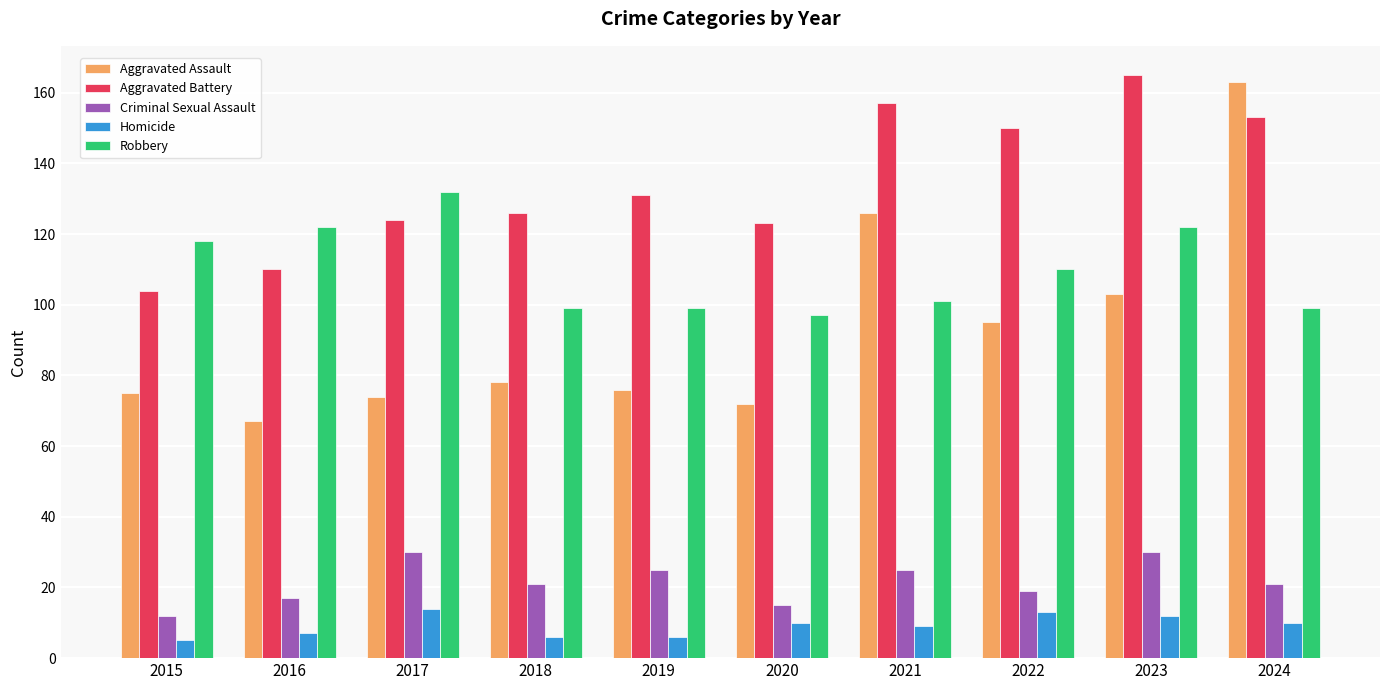

Reading left to right, what are all the values shown in this chart?

Aggravated Assault: 75	67	74	78	76	72	126	95	103	163
Aggravated Battery: 104	110	124	126	131	123	157	150	165	153
Criminal Sexual Assault: 12	17	30	21	25	15	25	19	30	21
Homicide: 5	7	14	6	6	10	9	13	12	10
Robbery: 118	122	132	99	99	97	101	110	122	99